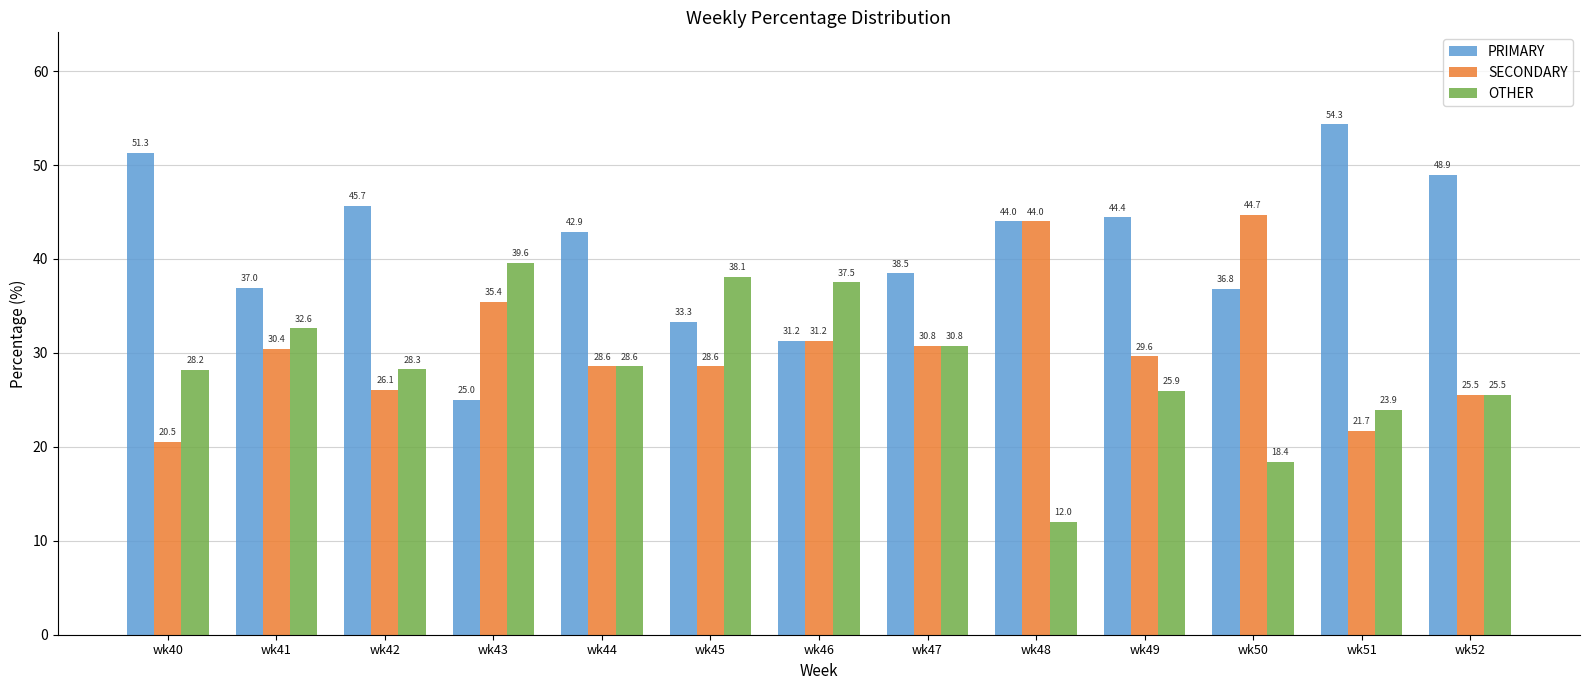

How many data points in PRIMARY are less than 42?

6